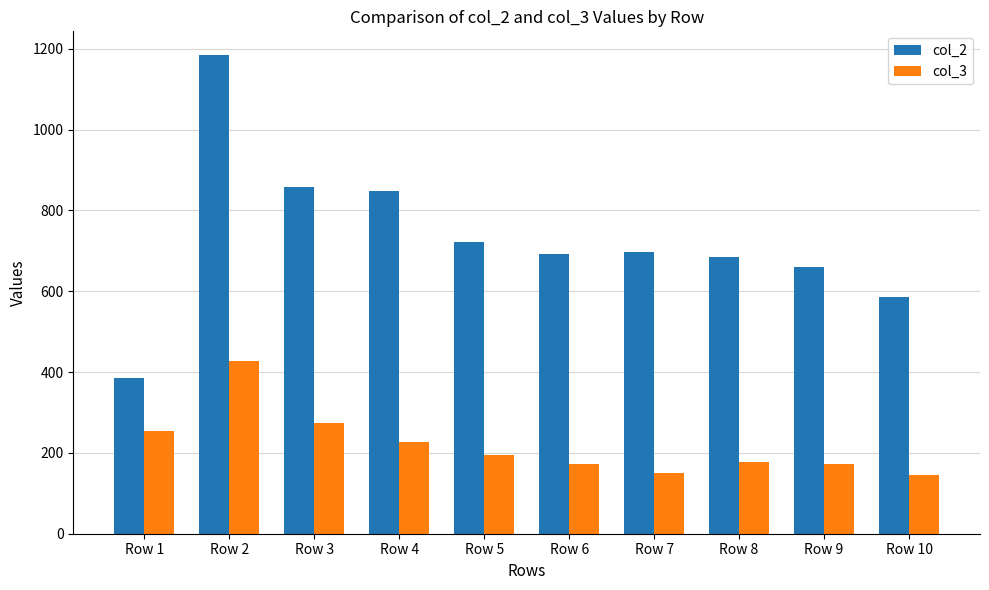

Are the bars horizontal?

No